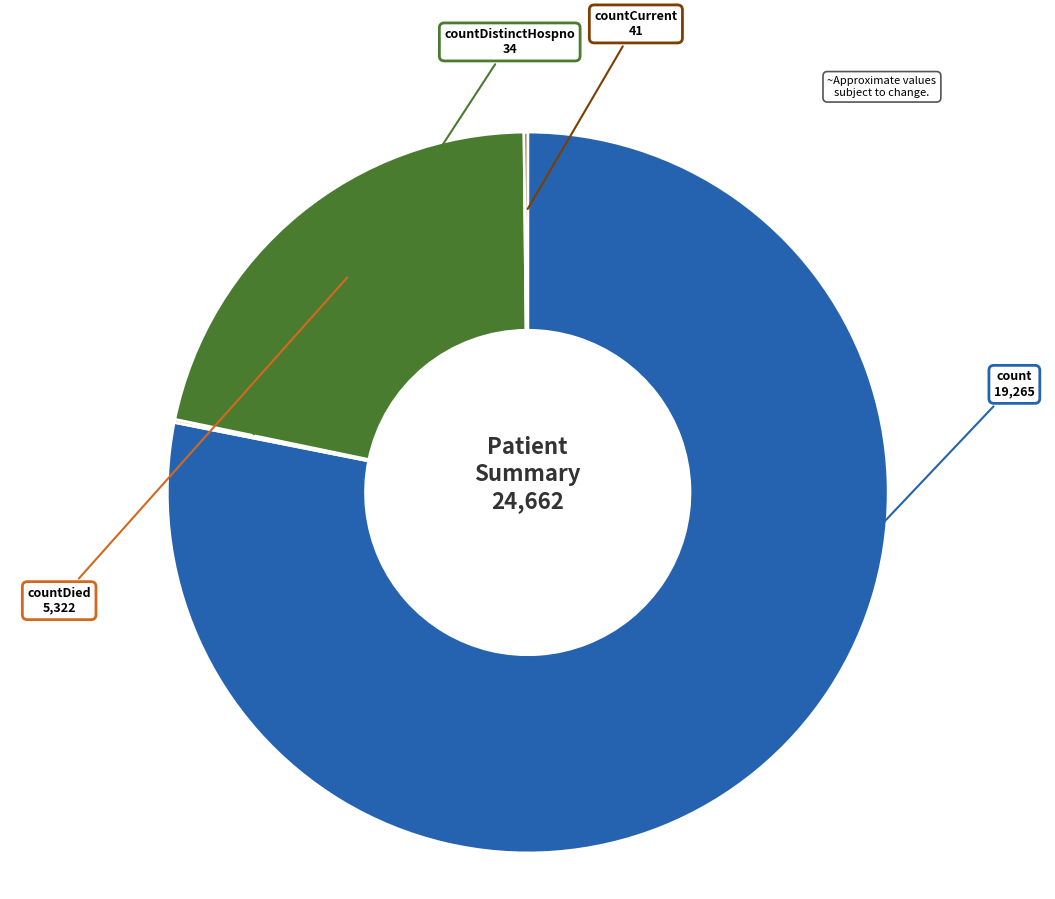

Is there a majority slice in this chart?

Yes